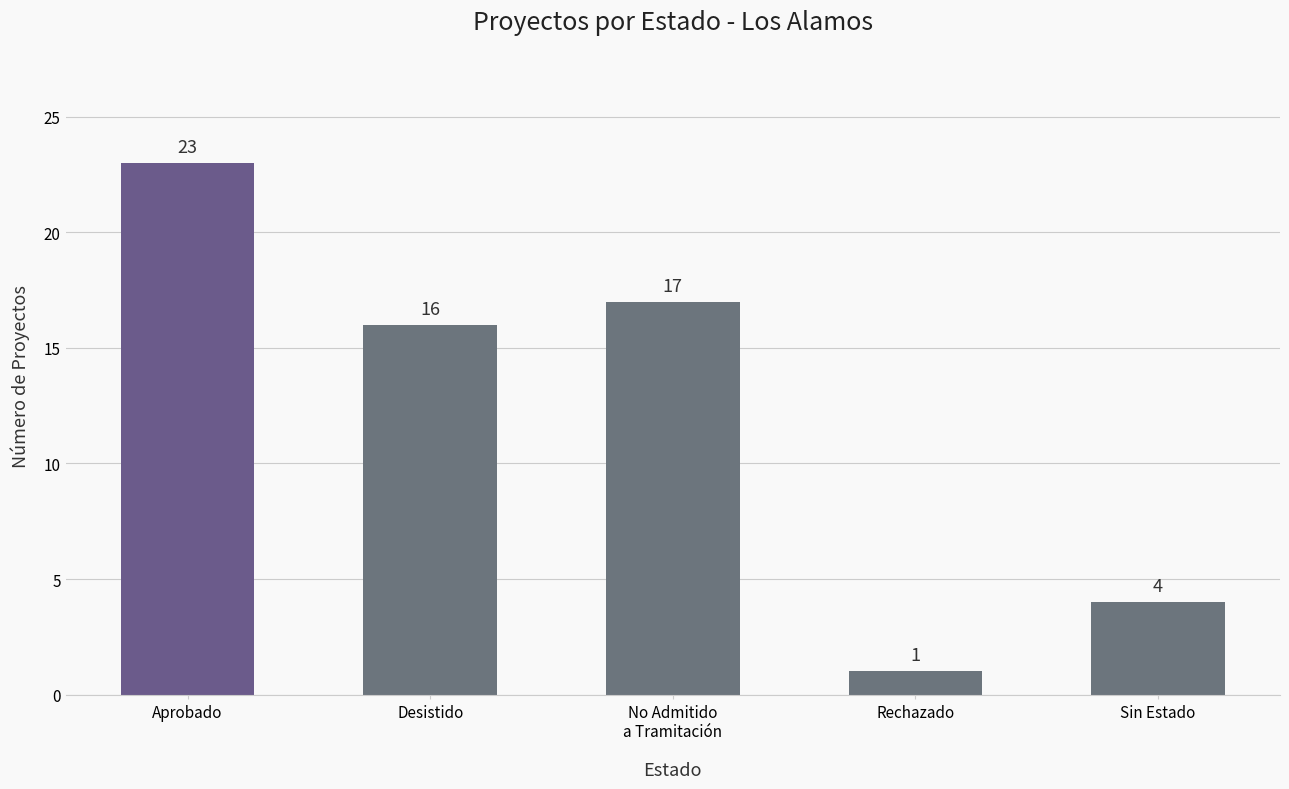

Reading left to right, list all the values displayed in this chart.

23	16	17	1	4